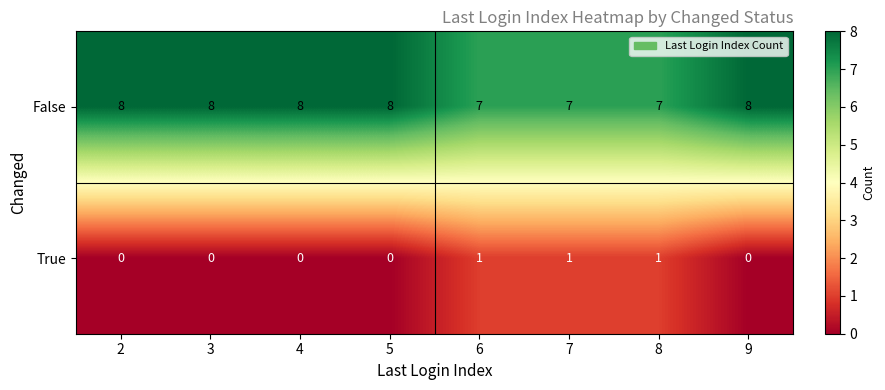

What is the sum of all False values?

61